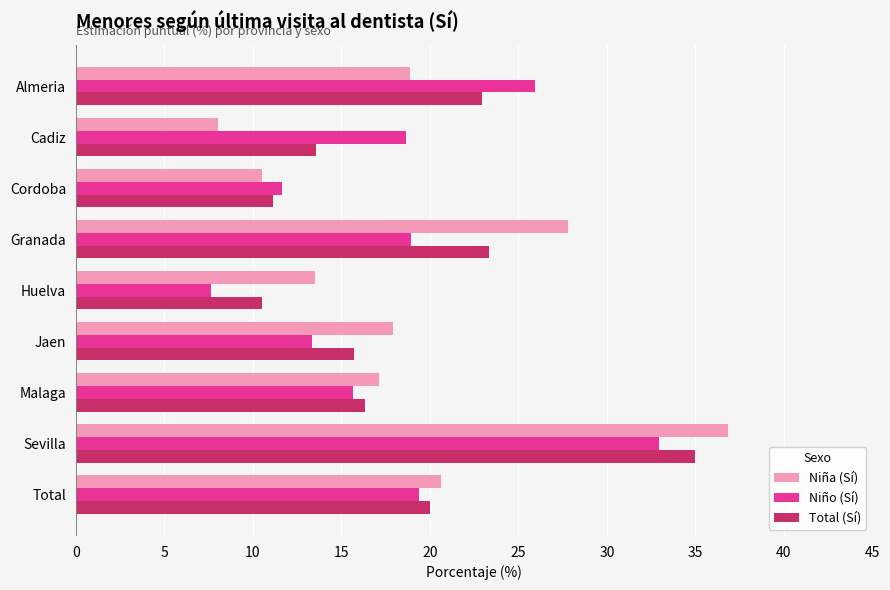

What are all the series names shown in the legend?

Niña (Sí), Niño (Sí), Total (Sí)